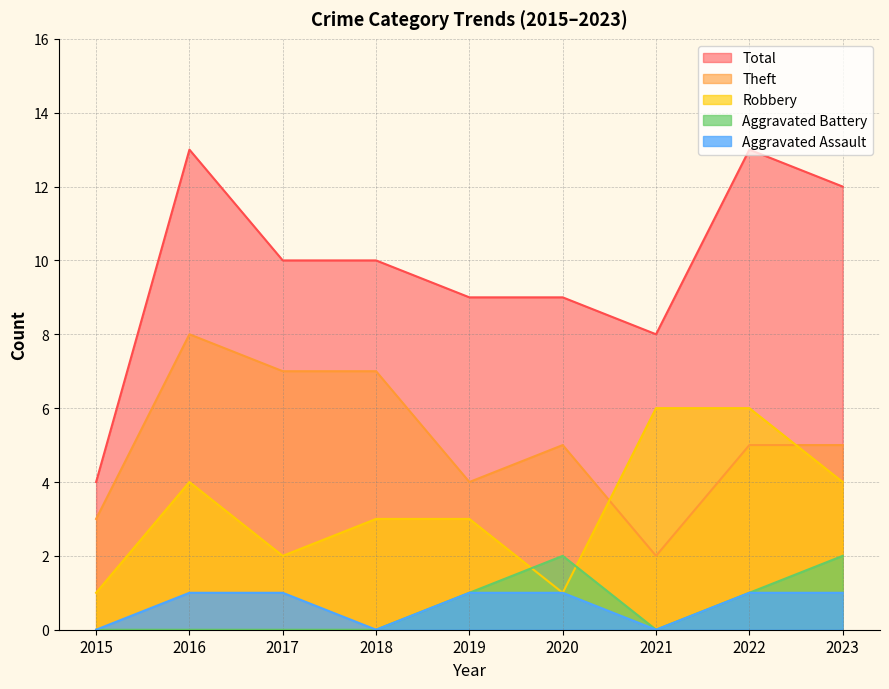

Reading left to right, what are all the values shown in this chart?

Aggravated Assault: 2015=0	2016=1	2017=1	2018=0	2019=1	2020=1	2021=0	2022=1	2023=1
Aggravated Battery: 2015=0	2016=0	2017=0	2018=0	2019=1	2020=2	2021=0	2022=1	2023=2
Robbery: 2015=1	2016=4	2017=2	2018=3	2019=3	2020=1	2021=6	2022=6	2023=4
Theft: 2015=3	2016=8	2017=7	2018=7	2019=4	2020=5	2021=2	2022=5	2023=5
Total: 2015=4	2016=13	2017=10	2018=10	2019=9	2020=9	2021=8	2022=13	2023=12